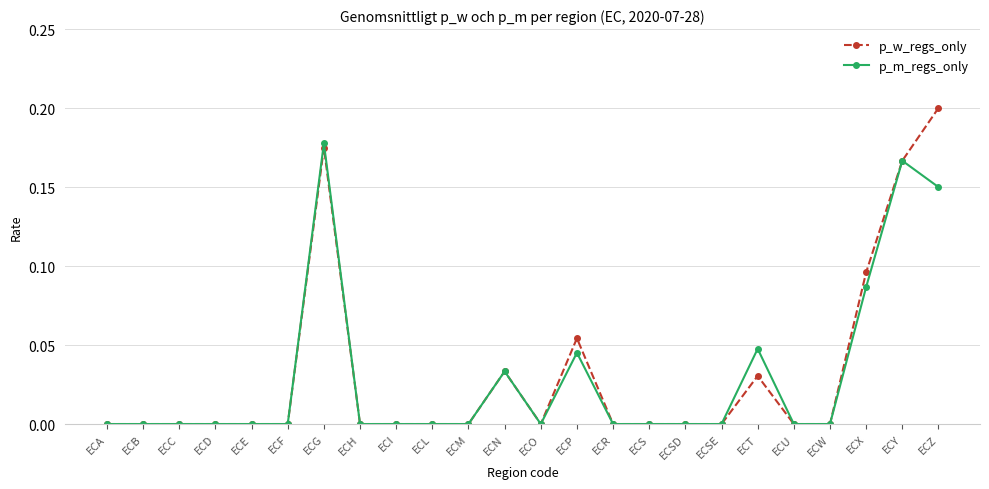

At which label does p_m_regs_only reach its peak?

ECG